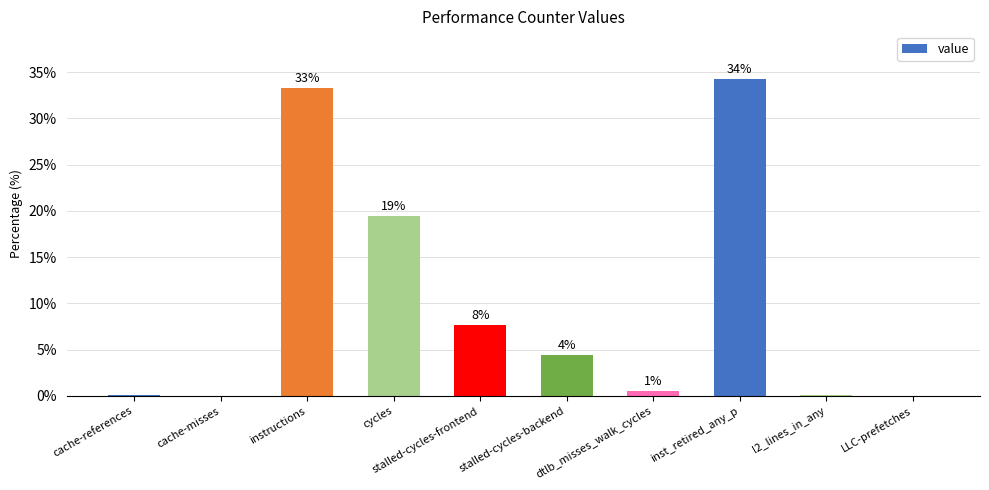

The chart shows a value of 32.0 at cycles. True or false?

False